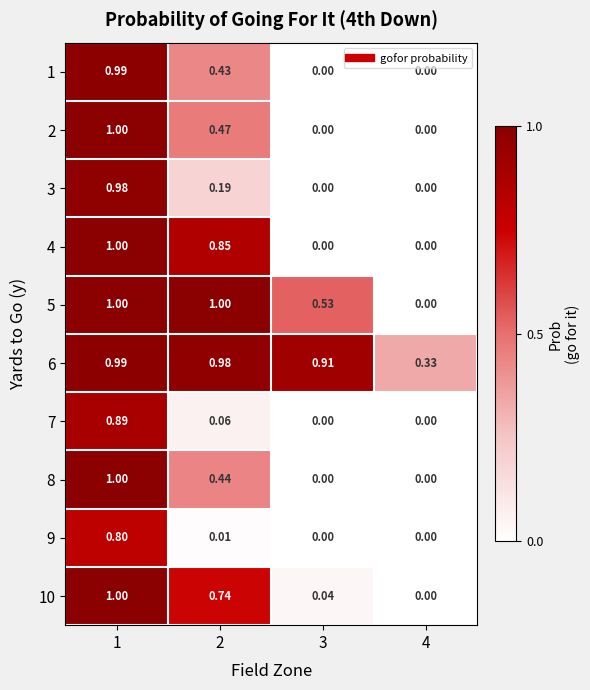

Which category has the highest value across all series?

1